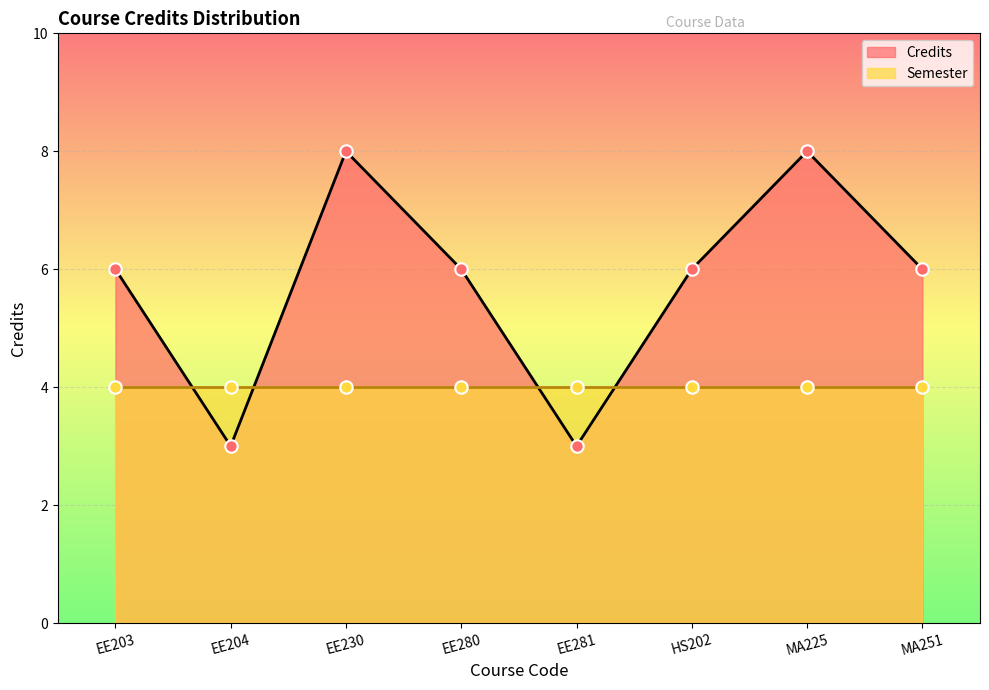

What is the change in value from EE204 to EE280?

+3